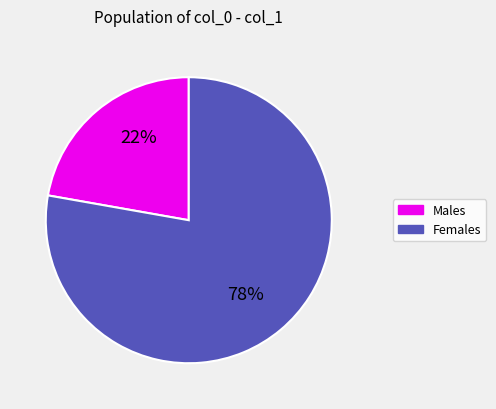

To the nearest percent, what is the average slice percentage?

50%